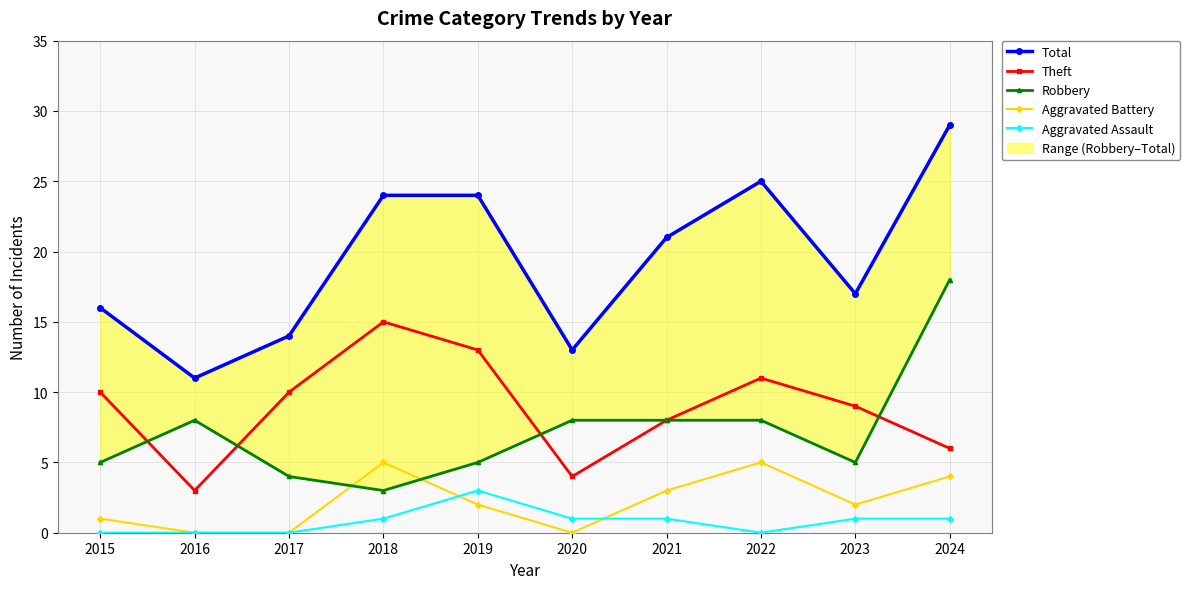

How many values in the Aggravated Battery series are below 2?

4